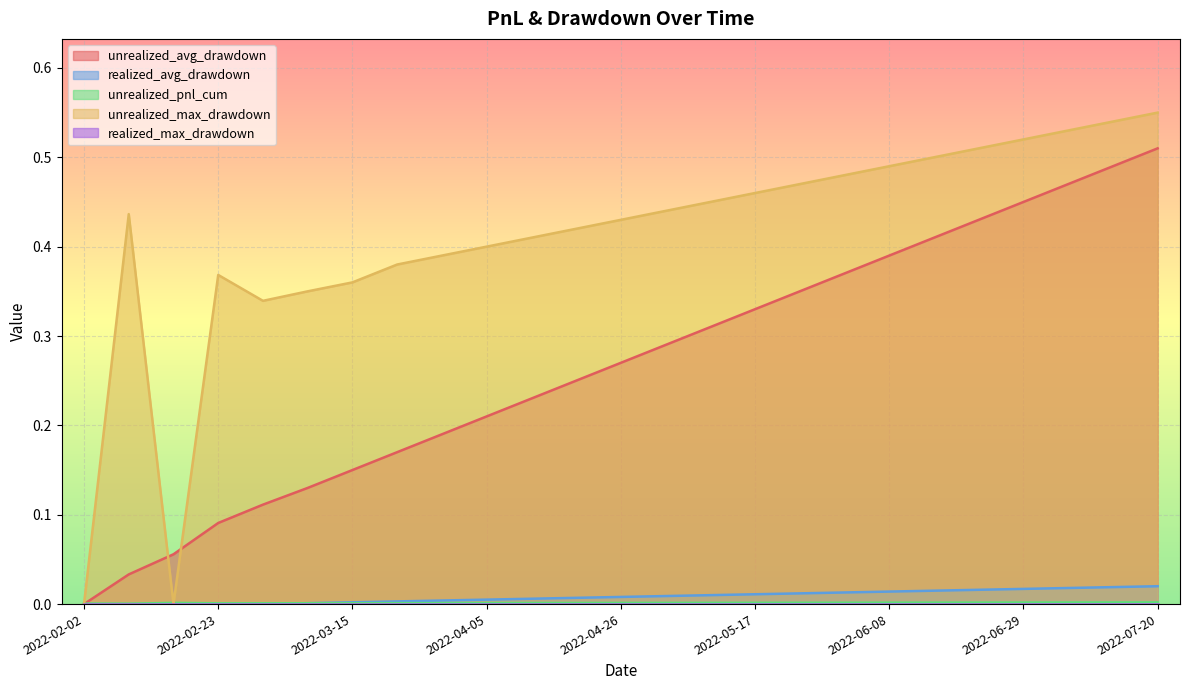

What is the total value across all series at 2022-03-29?

0.6